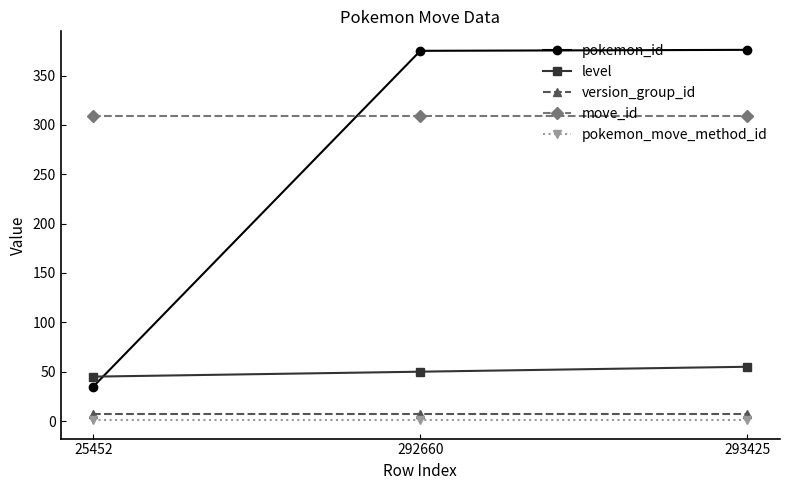

What is the value of the pokemon_id point at the 1st from the left?

35